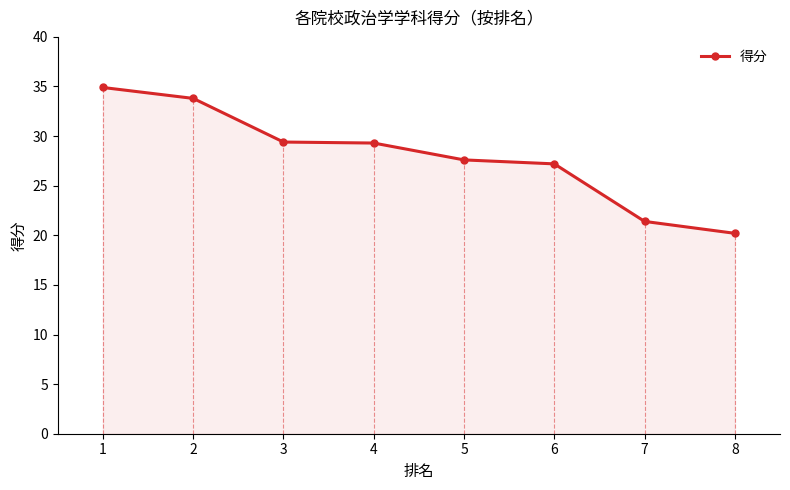

What is the average value?

28.0